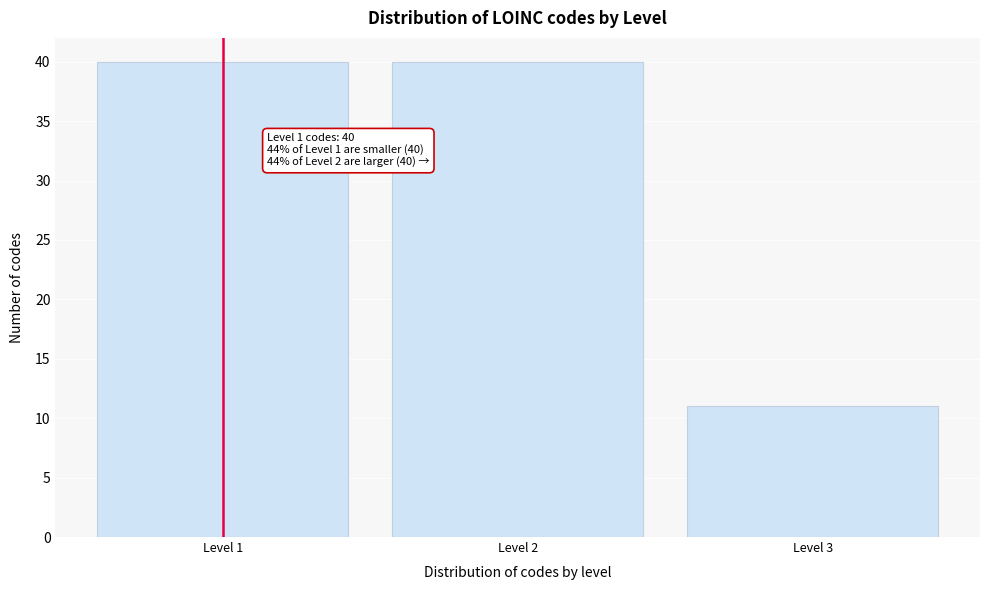

Reading left to right, what are all the values shown in this chart?

Level 1=40	Level 2=40	Level 3=11